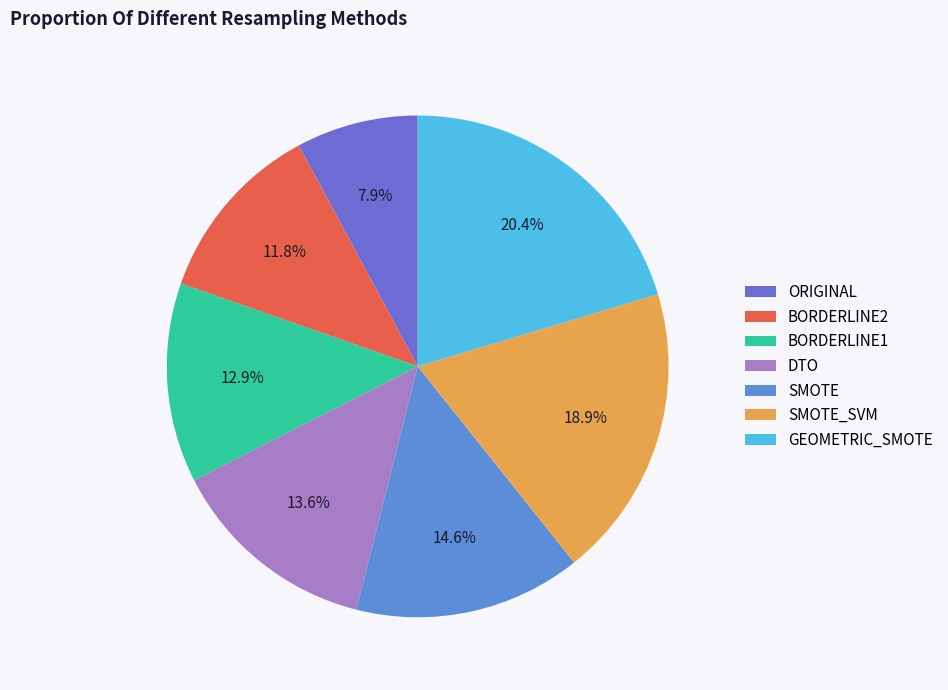

Which slice is the largest?

GEOMETRIC_SMOTE